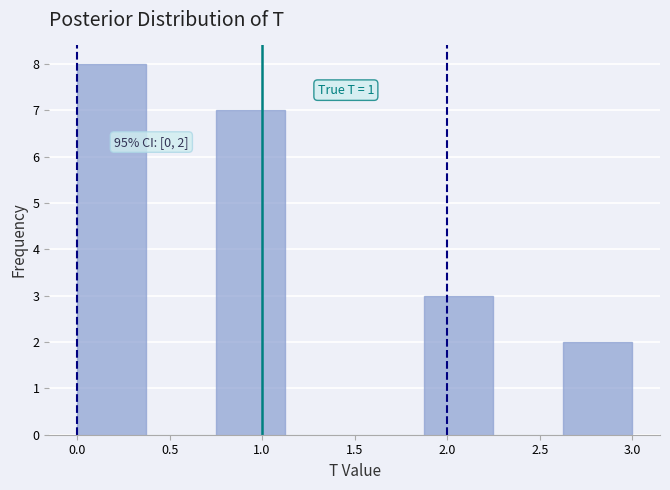

Over which range of the x-axis is the bar tallest?

0.000 to 0.375